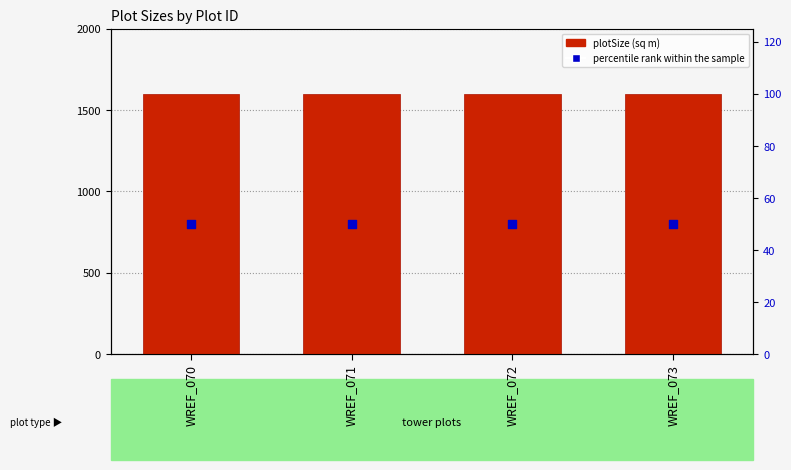

Which series reaches the minimum Y coordinate?

percentile rank within the sample